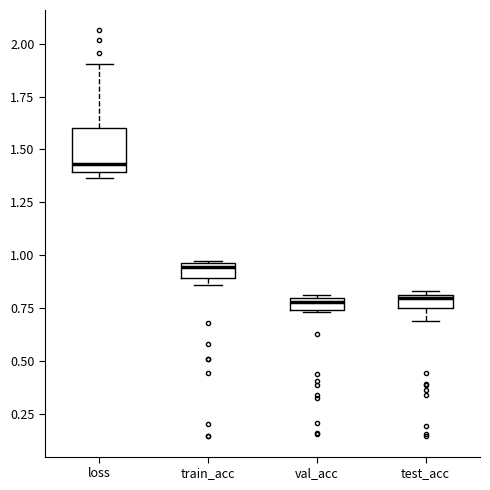

Comparing the boxes themselves (not the whiskers), which one is the tallest?

loss